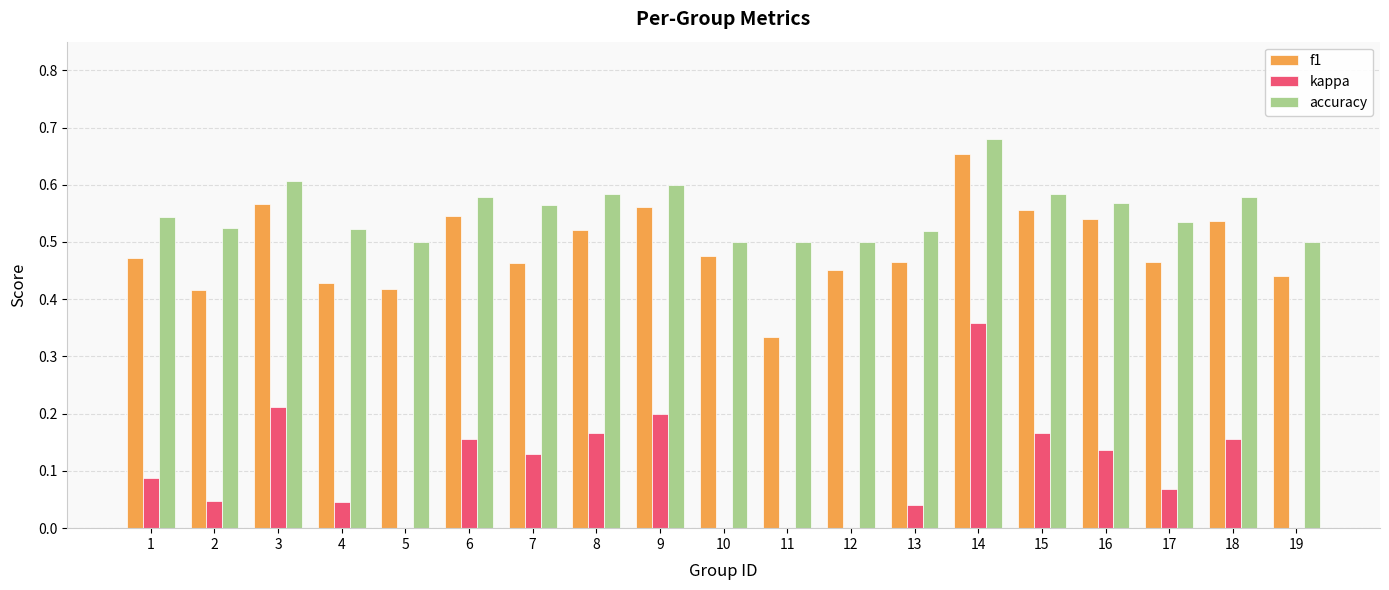

What are all the series names shown in the legend?

f1, kappa, accuracy